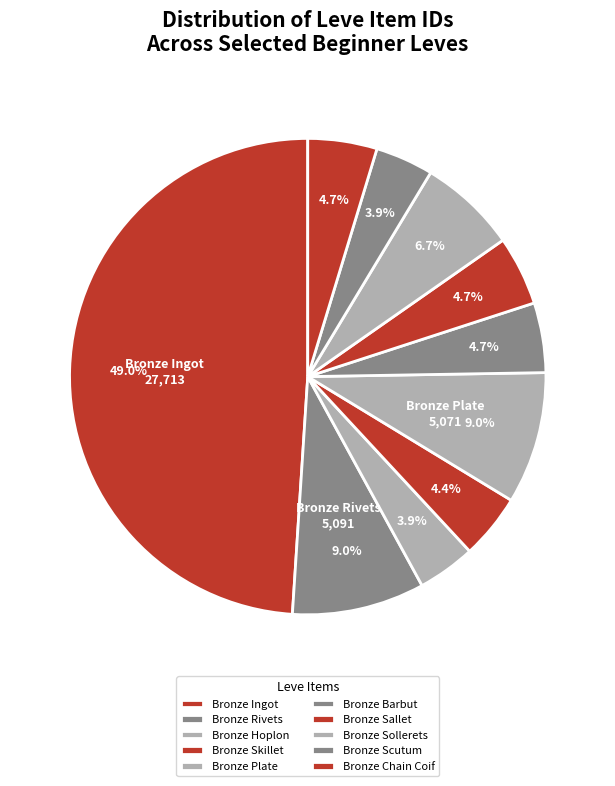

Count the number of slices in the pie.

10